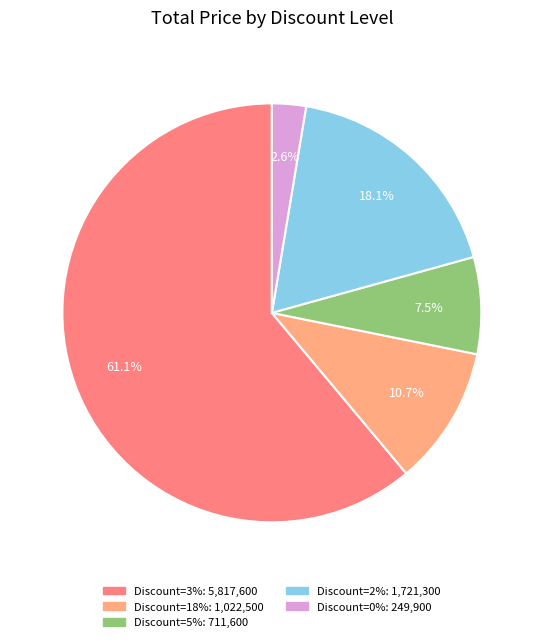

Does any single category account for the majority?

Yes